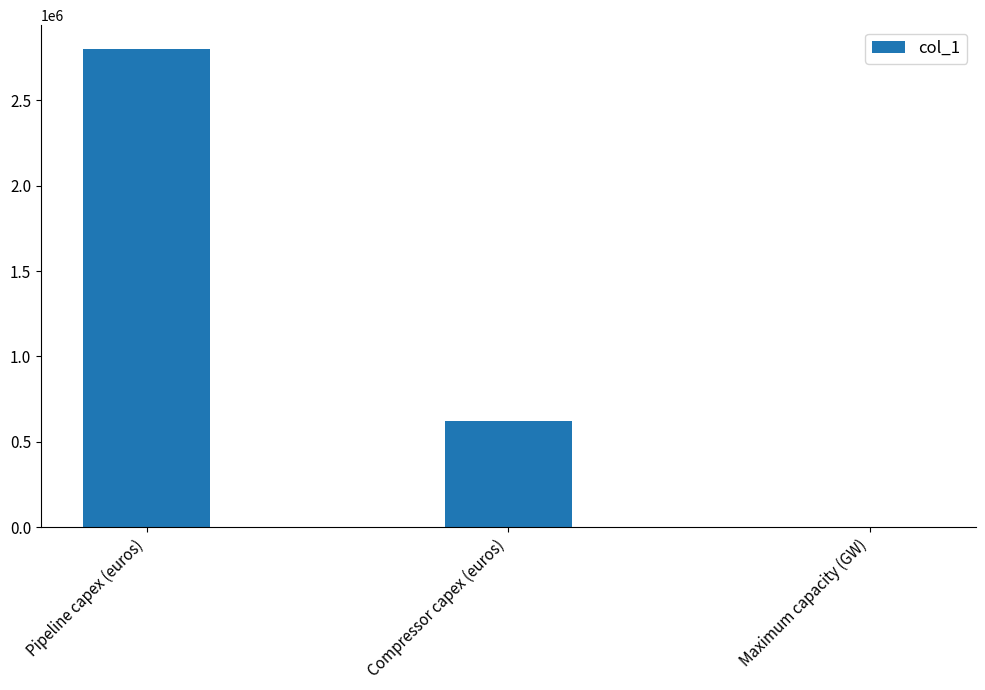

What is the difference between the values at Maximum capacity (GW) and Pipeline capex (euros)?

2799987